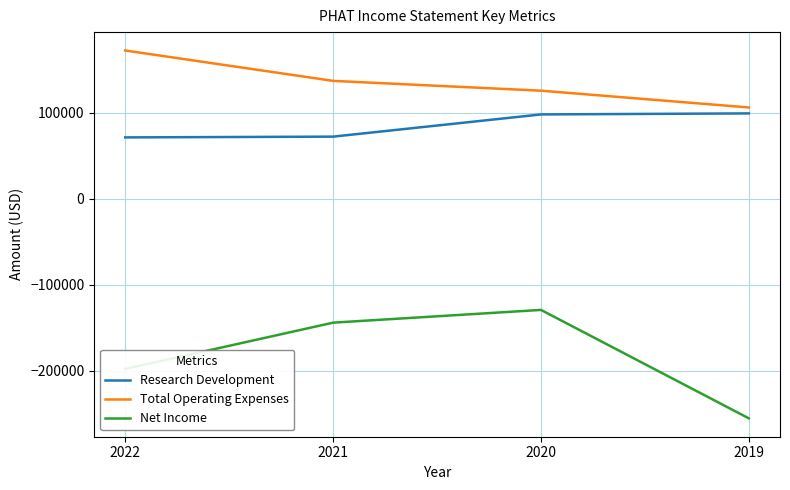

What is the difference between the highest and lowest values at 2021?

281000